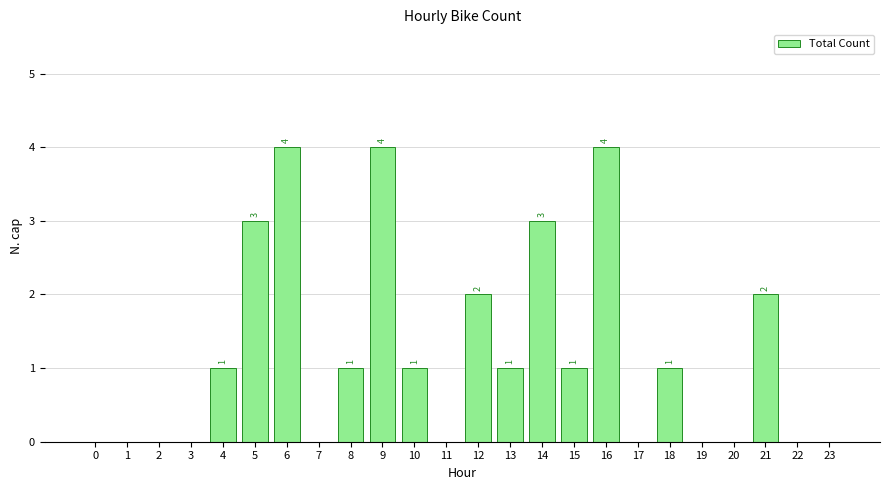

Is it true that the value at 15 is 1?

True